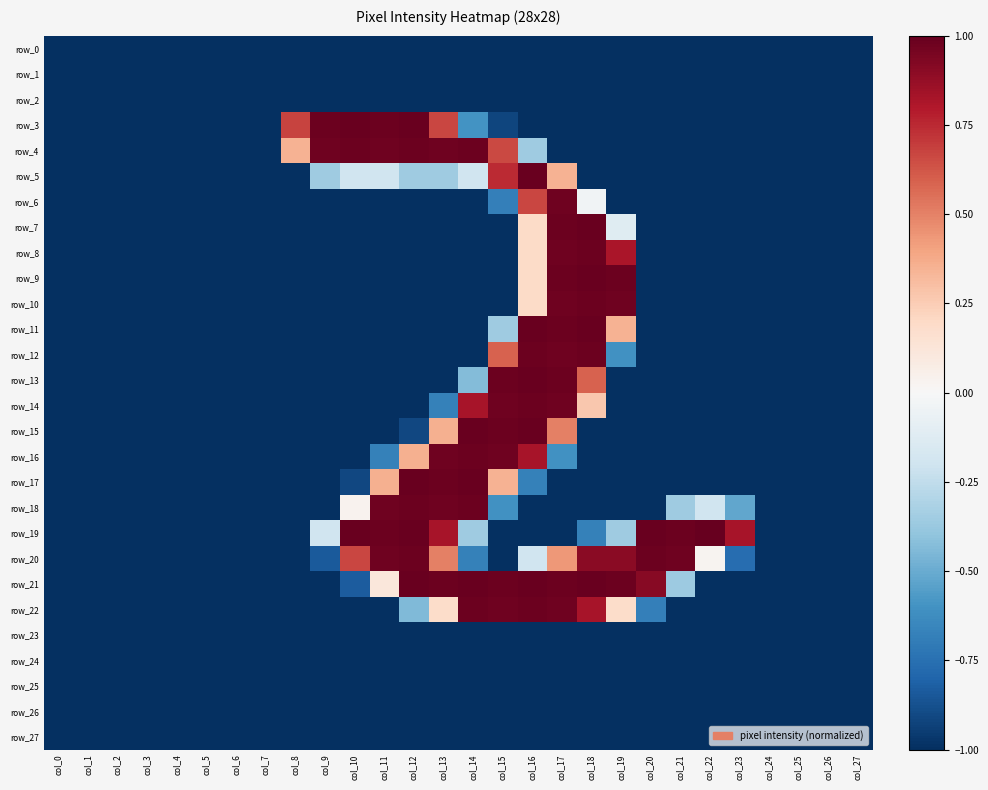

What is the minimum value for row_13?

-1.0